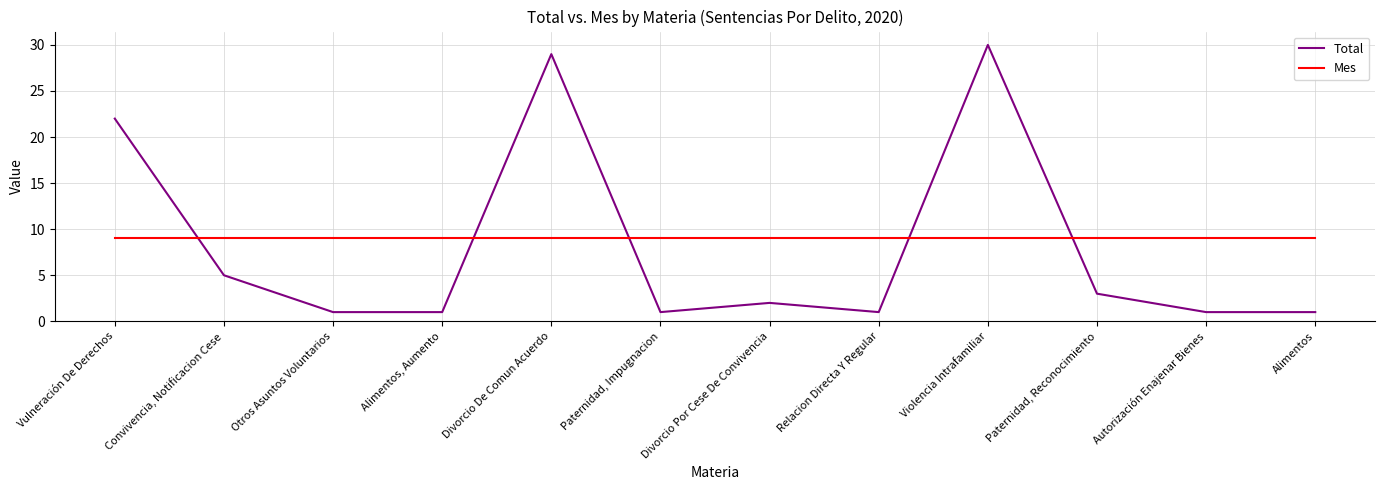

What is the total value across all series at Autorización Enajenar Bienes?

10